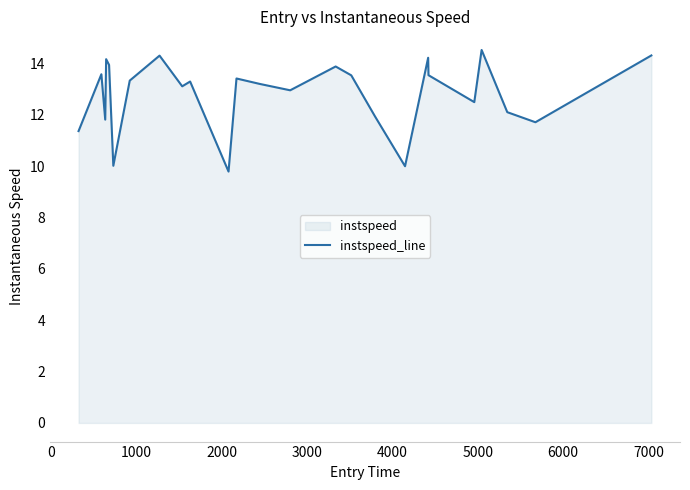

What is the difference between the maximum and minimum values?

4.7